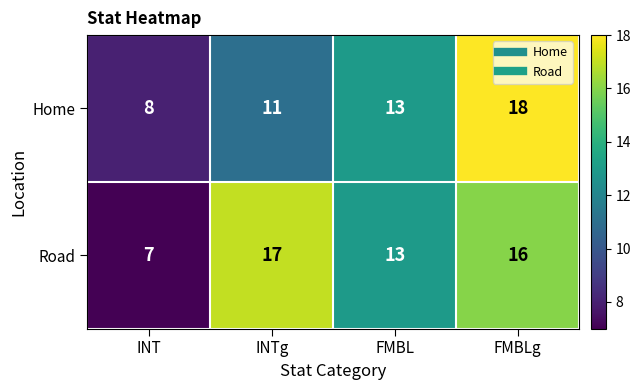

Reading left to right, what are all the values shown in this chart?

Home: INT=8	INTg=11	FMBL=13	FMBLg=18
Road: INT=7	INTg=17	FMBL=13	FMBLg=16